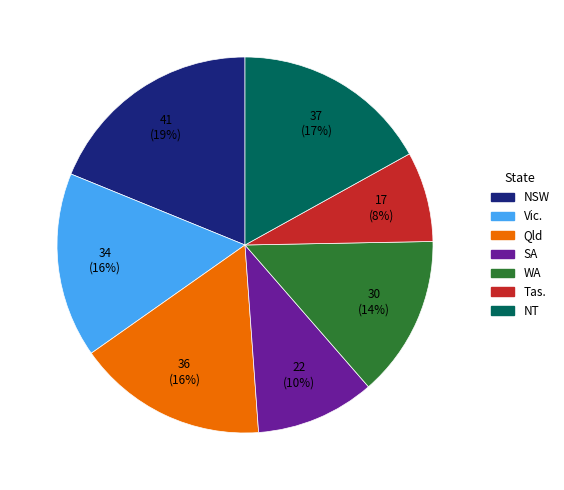

How many slices are in this pie chart?

7